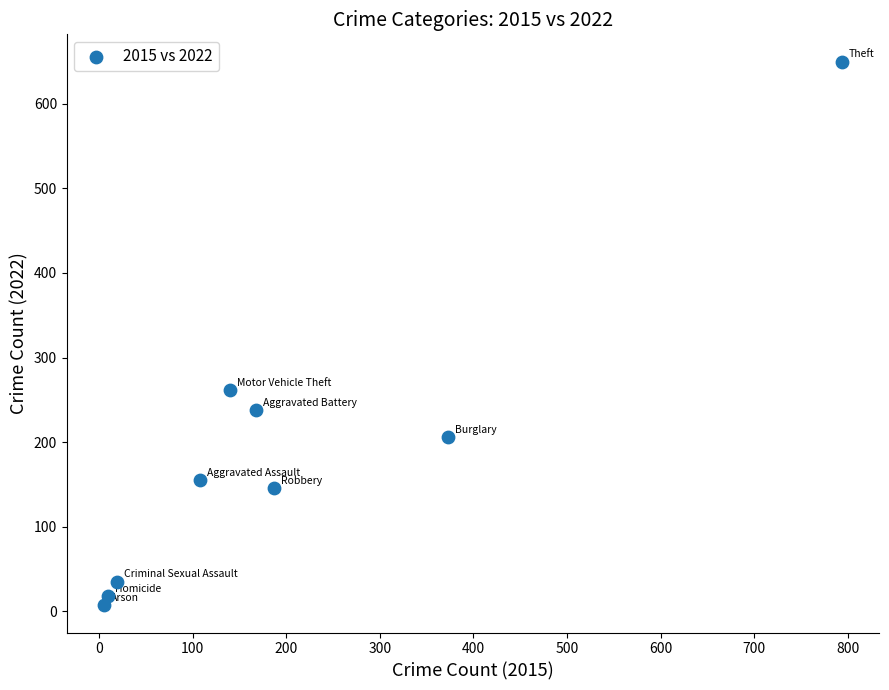

What Y value in the scatter plot is closest to 328?

262